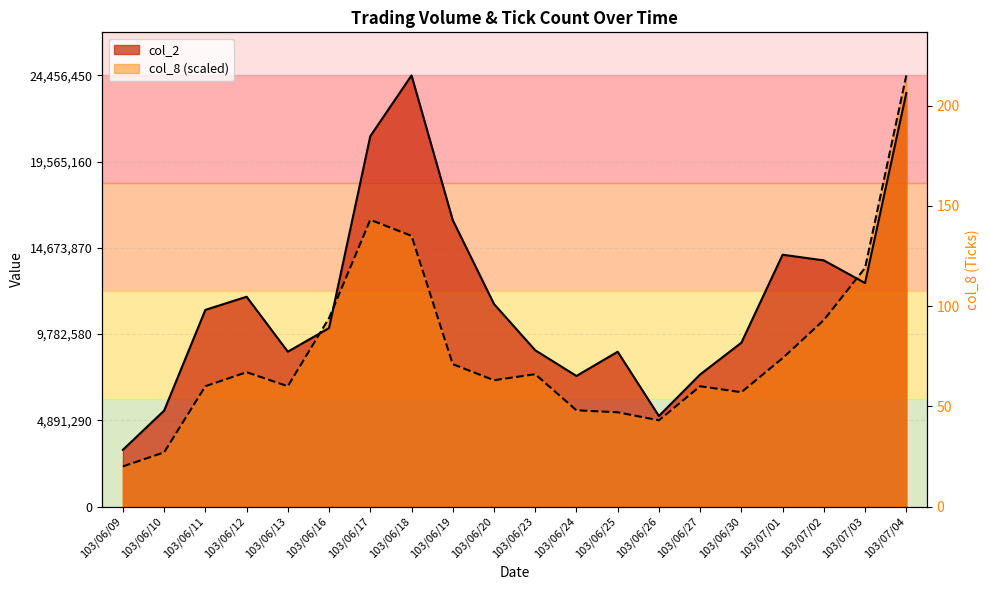

Where does the col_2 series first go above 11155650?

103/06/12